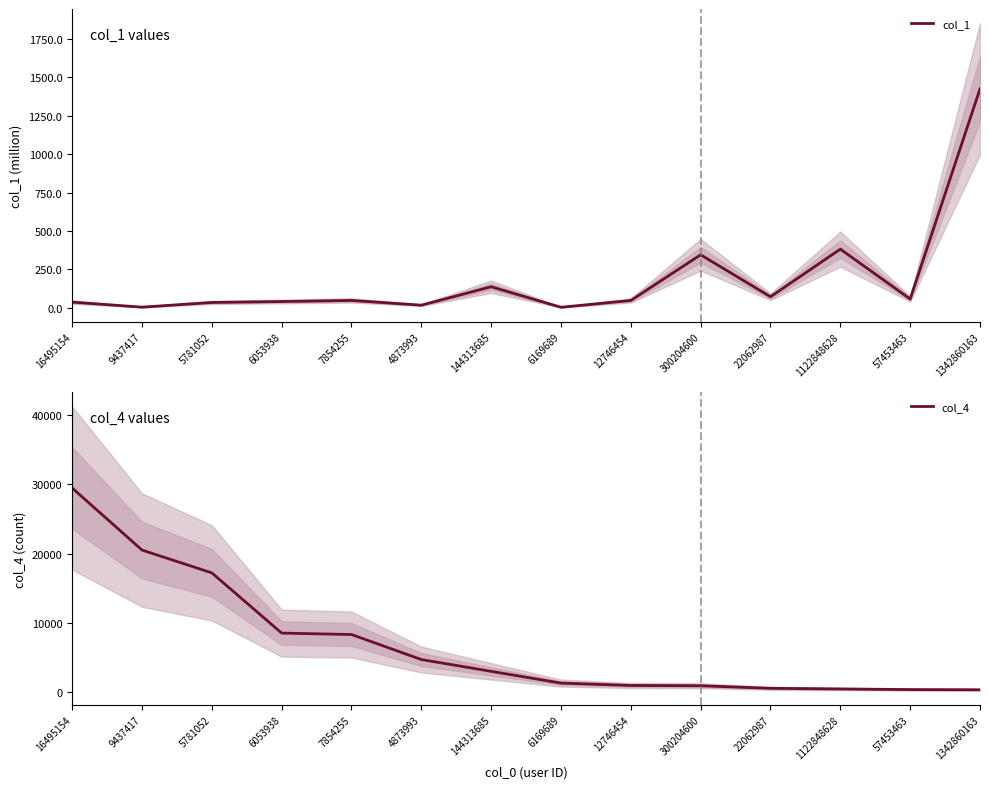

Which series changed the most between 12746454 and 57453463?

col_1